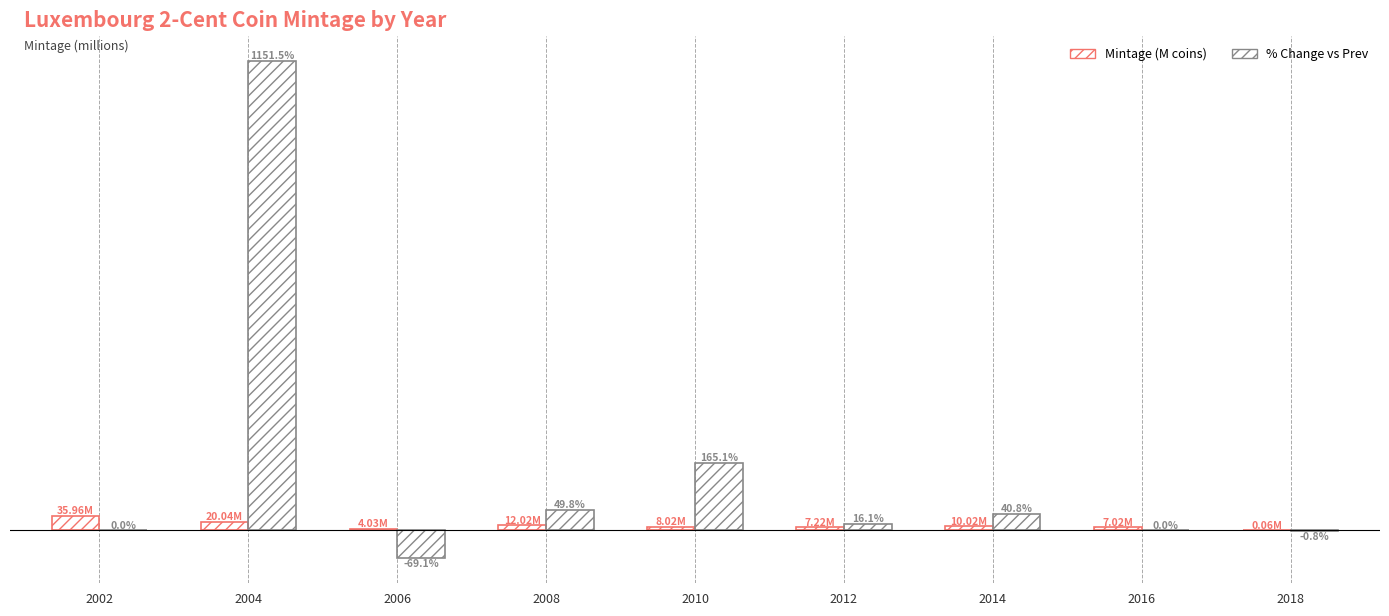

What is the sum of all Mintage (M coins) values?

104.4